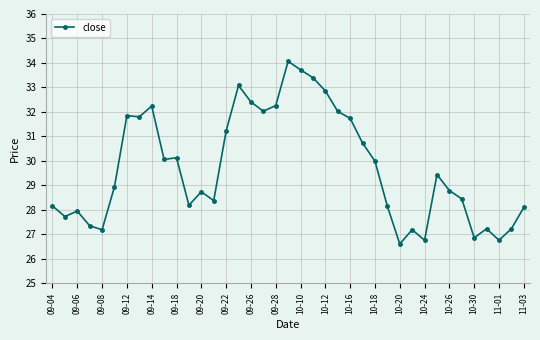

What is the average value?

29.7